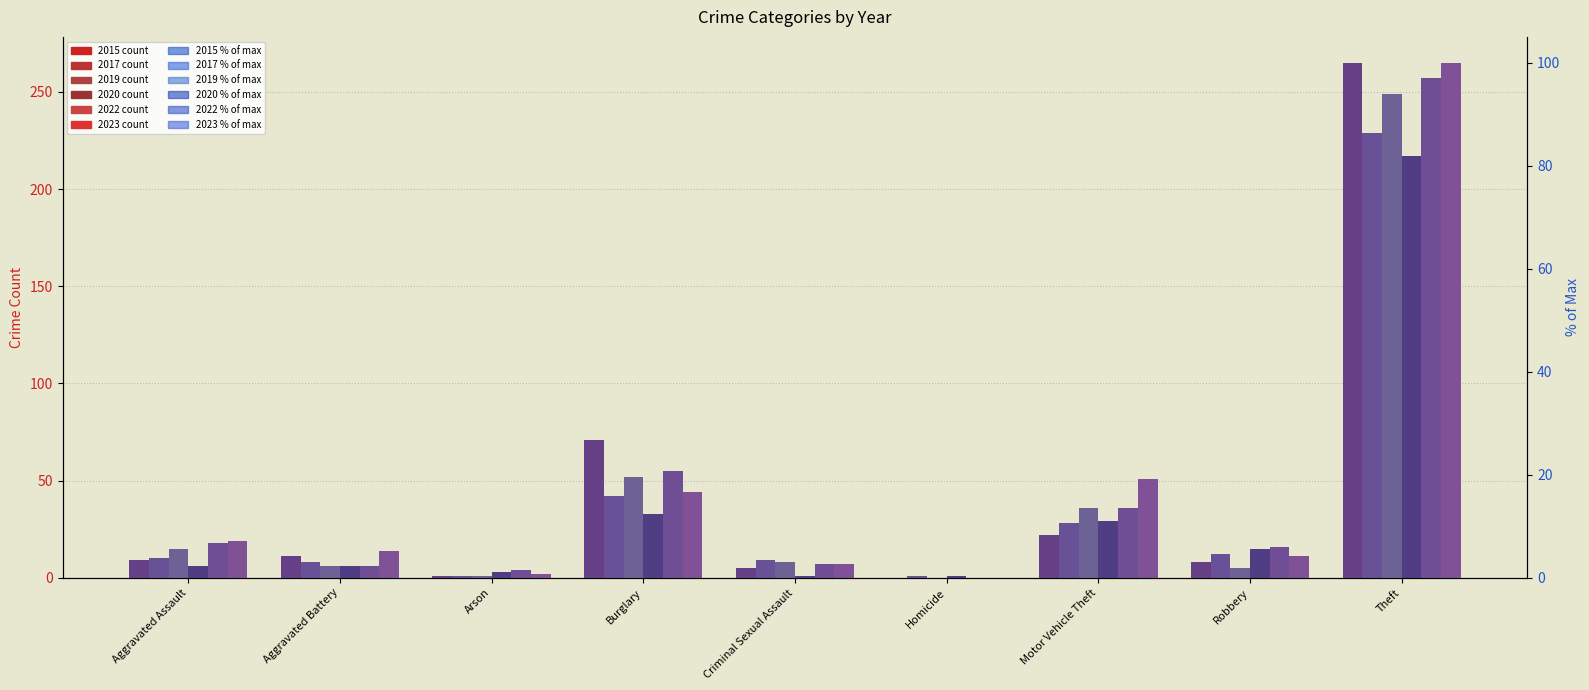

What is the value of the 2022 % bar at the 5th from the left?

2.6